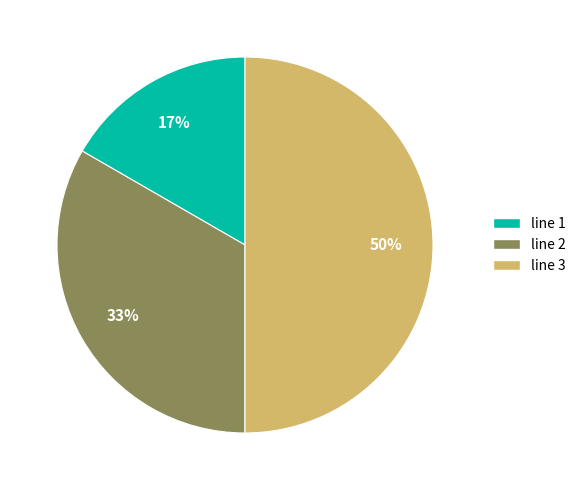

Does line 1 represent more than half of the total?

No